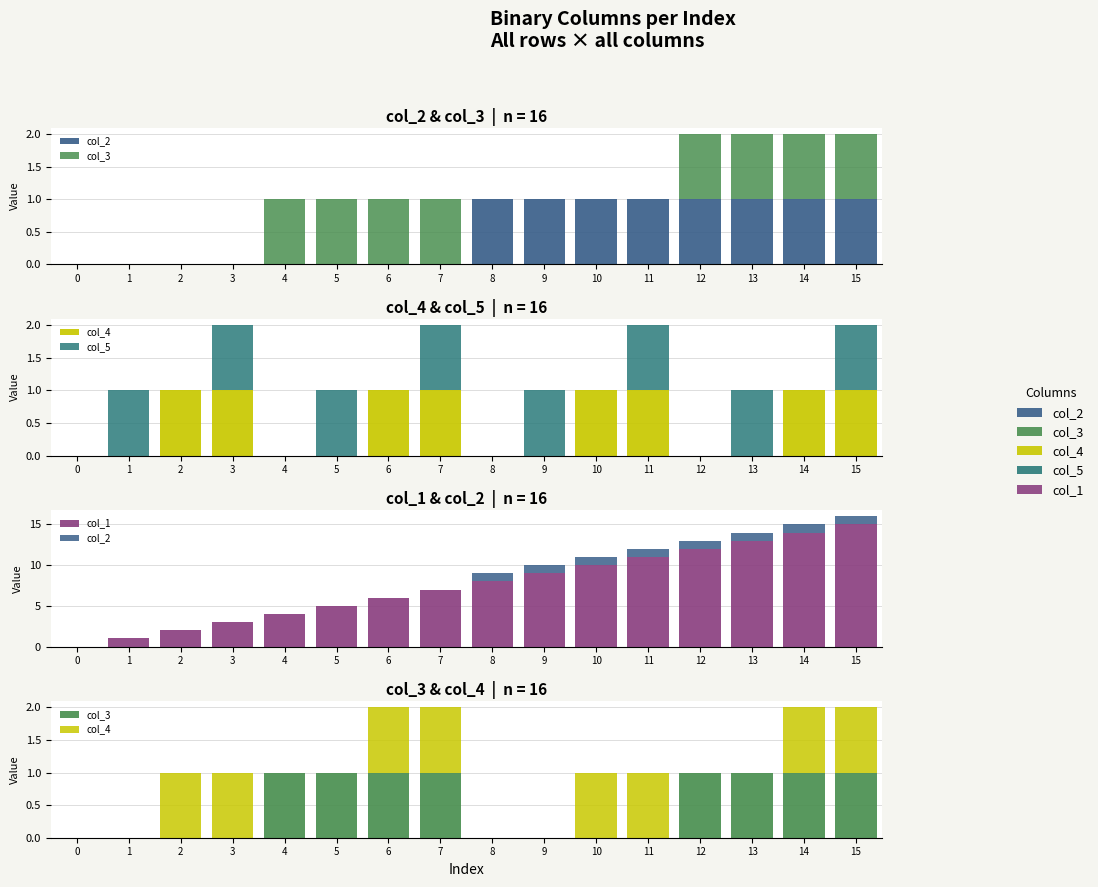

What is the sum of all col_3 values?

8